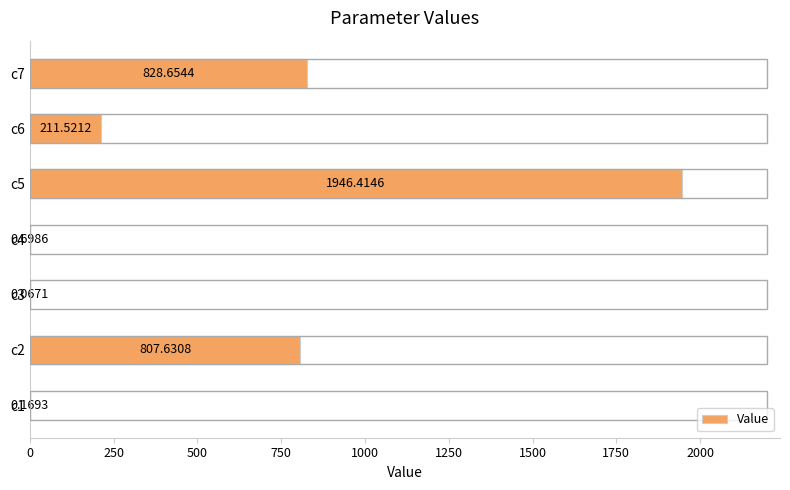

Between c4 and c7, which is larger?

c7